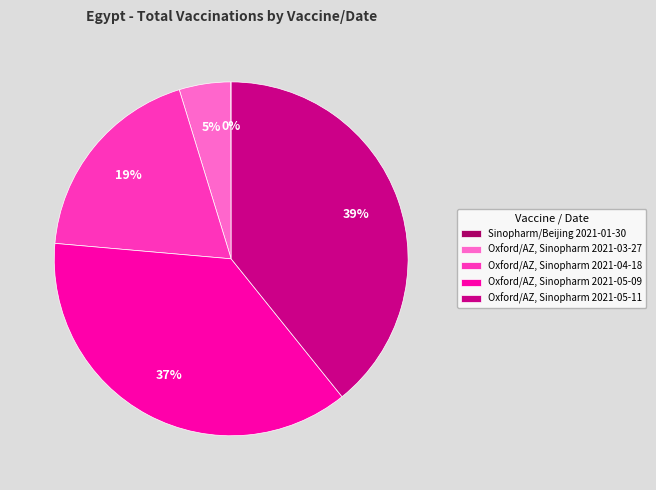

To the nearest percent, what percentage of the pie is Oxford/AZ, Sinopharm 2021-05-09?

37%